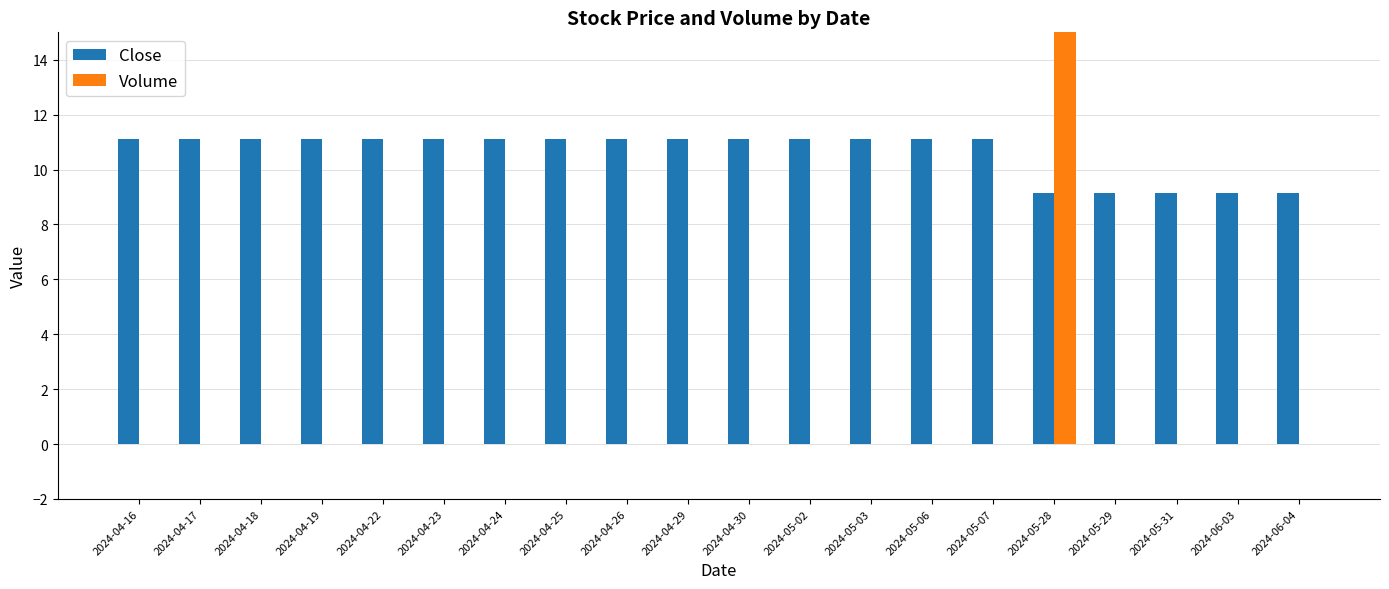

Which category has the highest value across all series?

2024-05-28